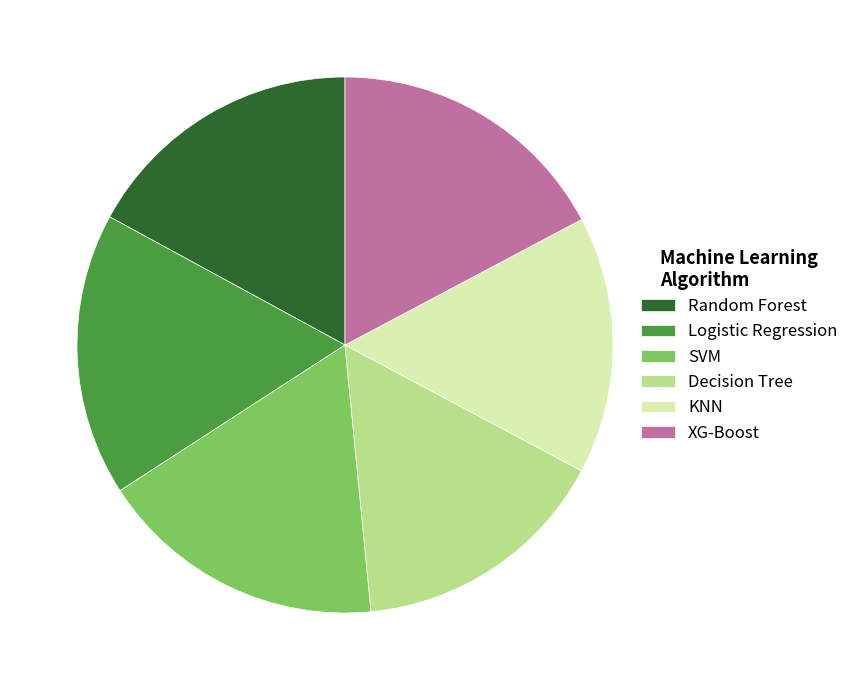

Do XG-Boost and SVM together represent more than half of the pie?

No